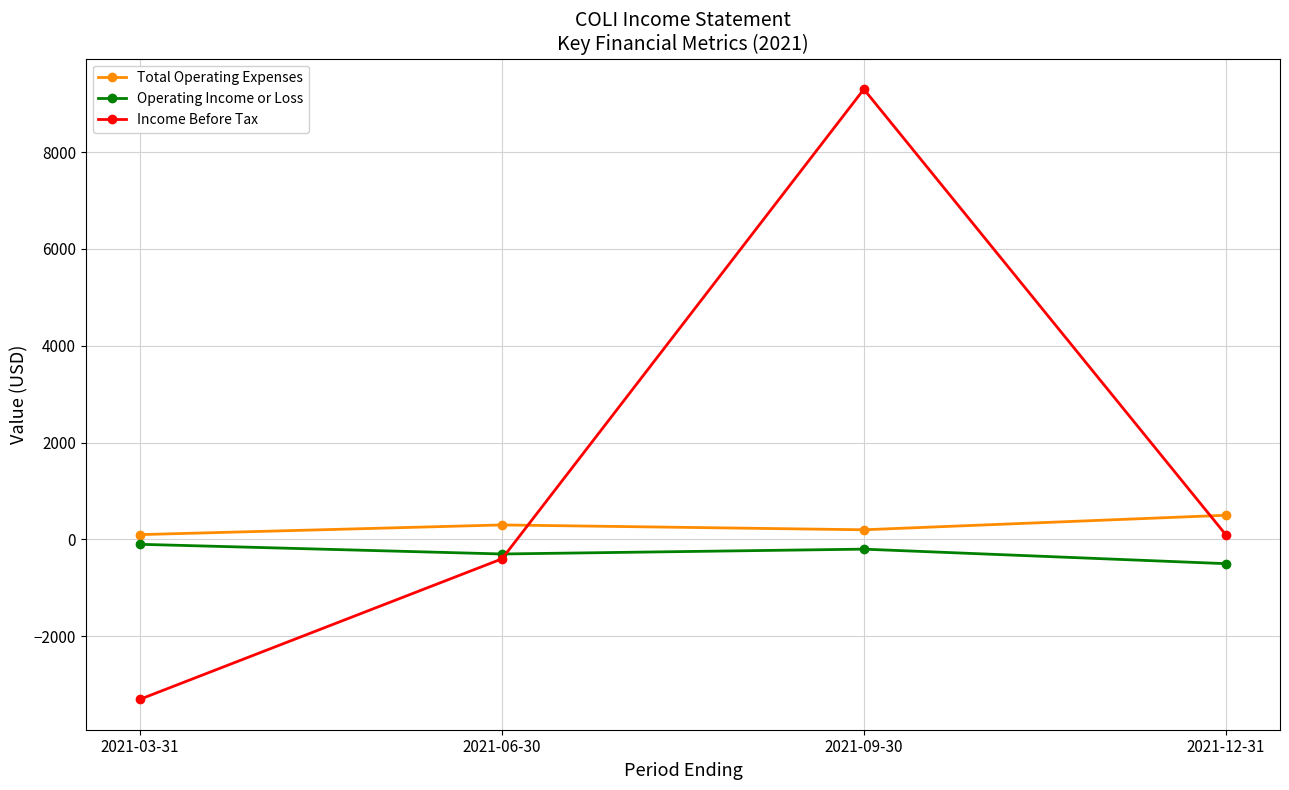

Which series changed the most between 2021-06-30 and 2021-09-30?

Income Before Tax